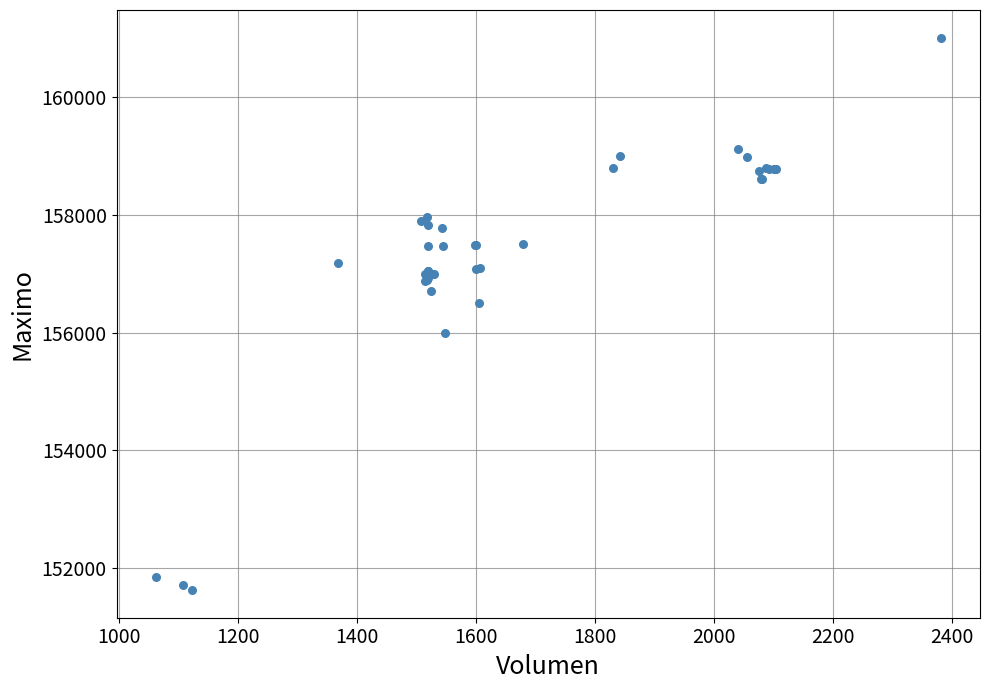

What Y value in the scatter plot is closest to 156316?

156500